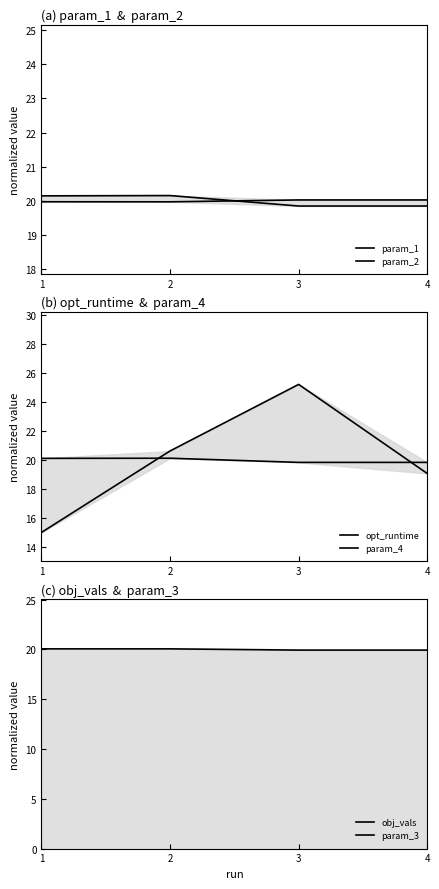

True or false: obj_vals has more than 0 interior local peaks.

True